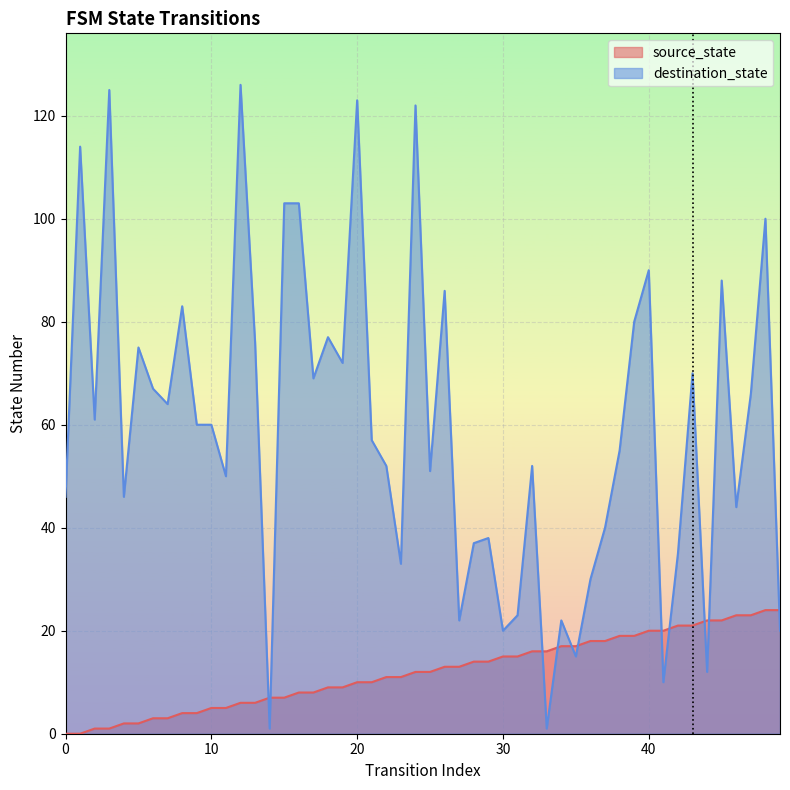

Which series ends up on top after the final intersection of destination_state and source_state?

source_state